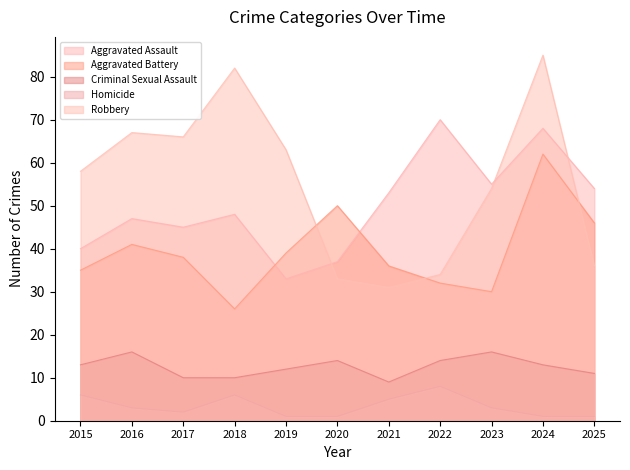

At which label does Criminal Sexual Assault first exceed 13?

2016